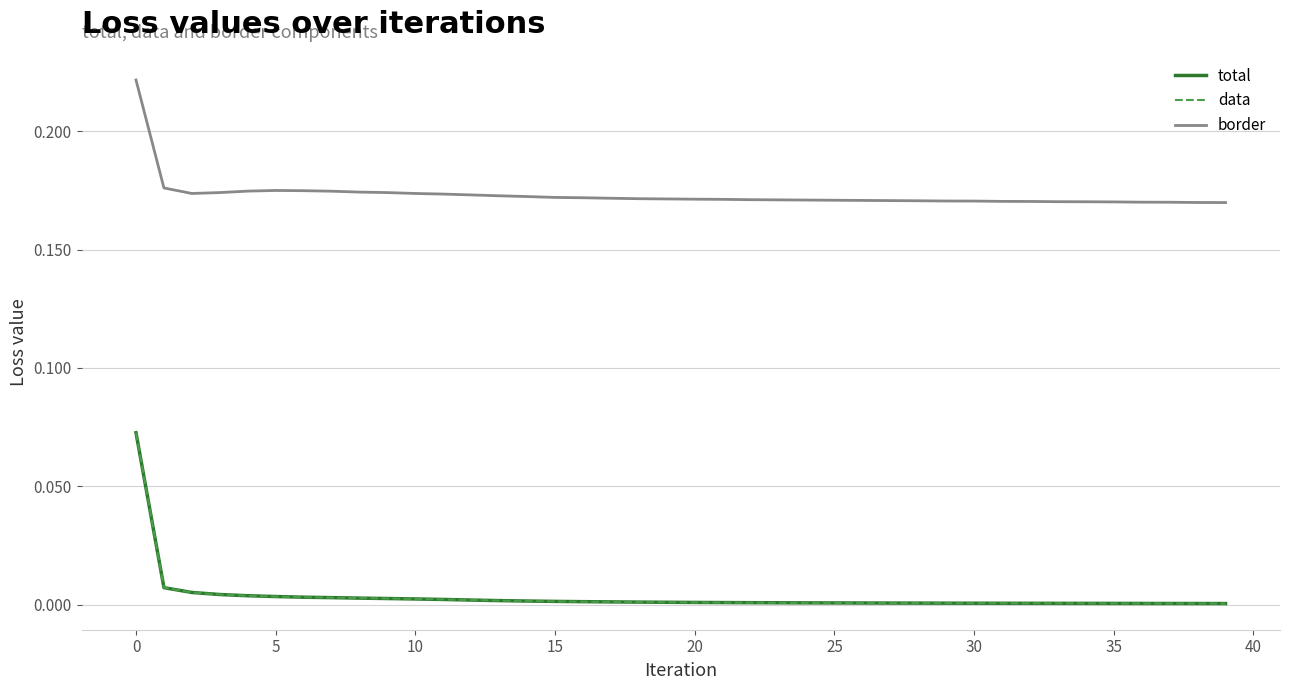

How many lines are shown in the chart?

3